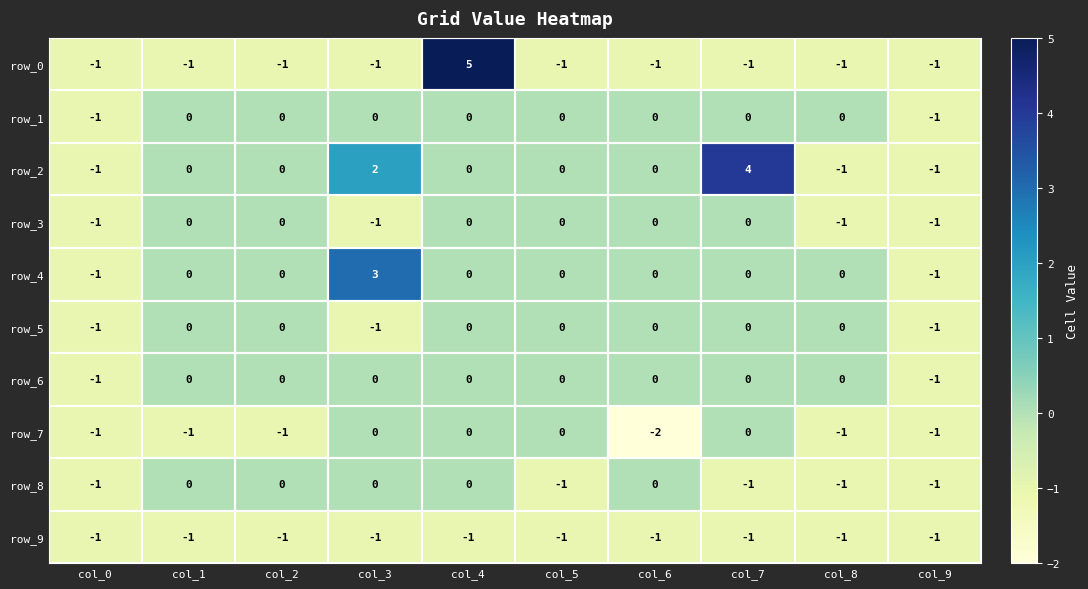

At which category is the sum across all series the highest?

col_4